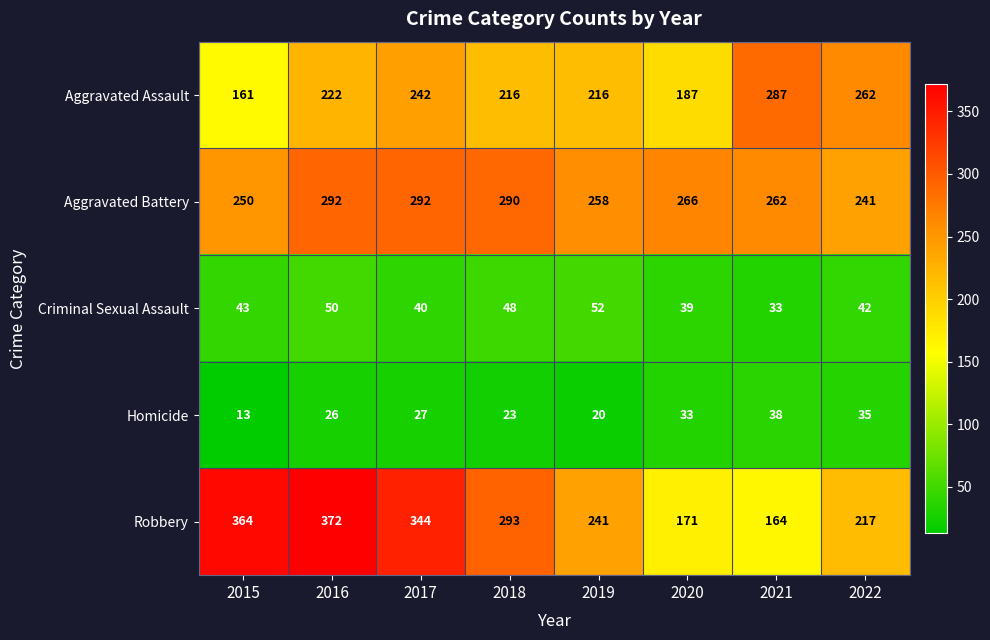

At how many categories does at least one series exceed 259?

7